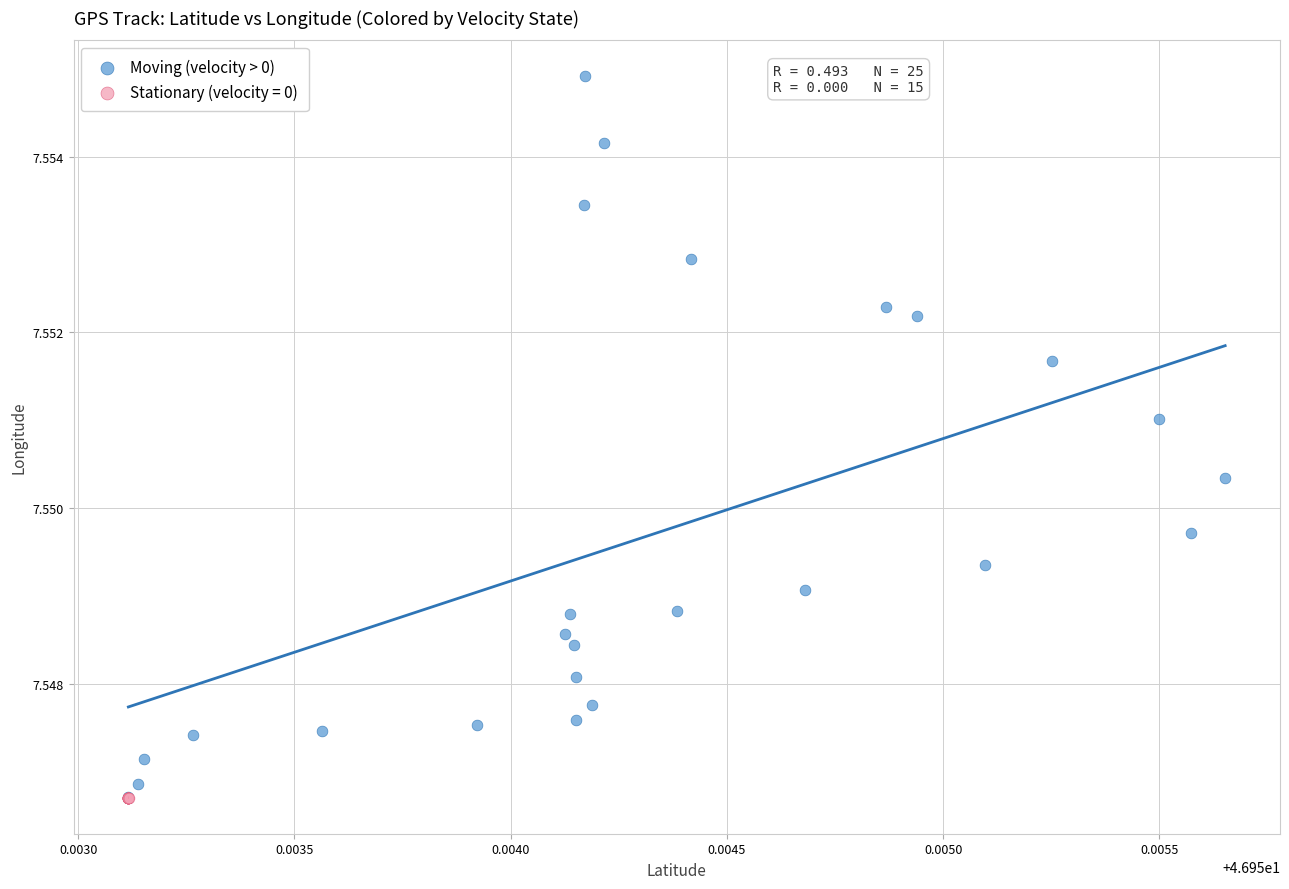

Which series has the widest spread of Y values?

Moving (velocity > 0)